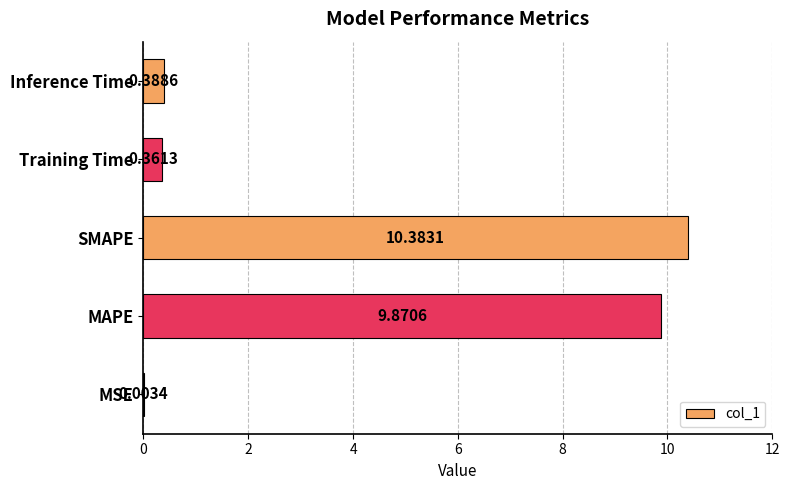

Are the bars horizontal?

Yes